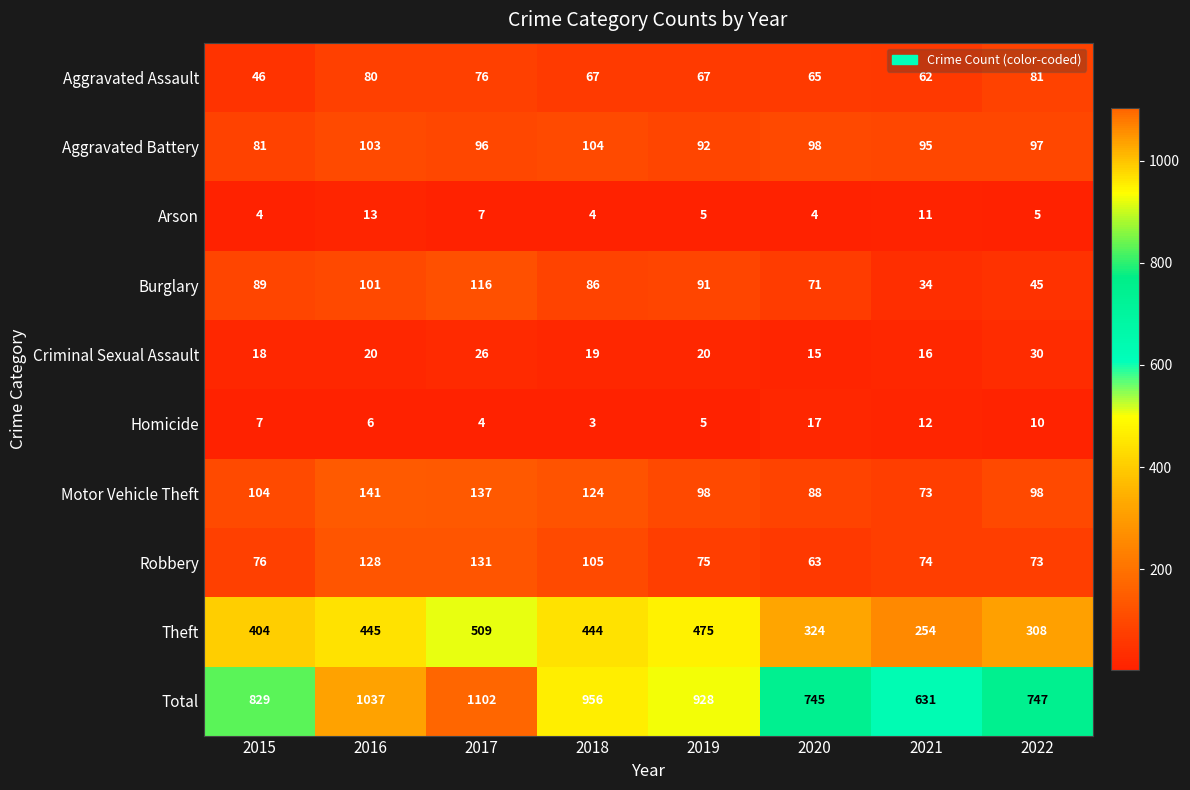

Which series has the widest spread of values?

Total